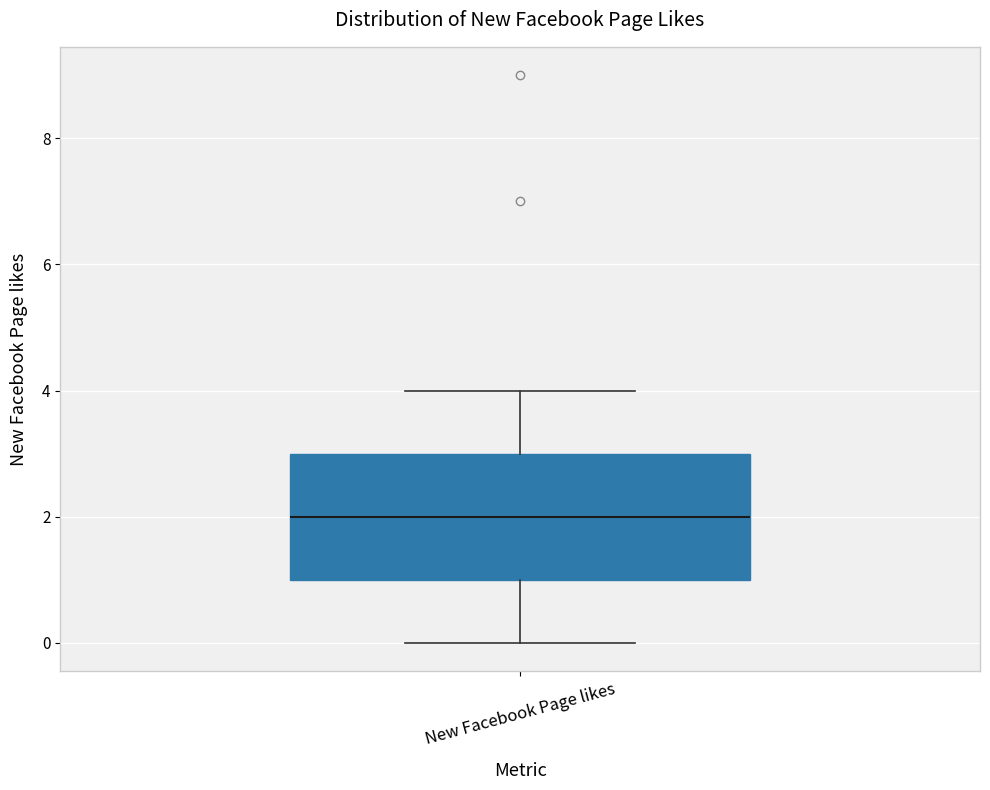

Where is the upper edge of the box for New Facebook Page likes on the y-axis? The values are not printed on the chart, so give them approximately, as read against the axis.

3